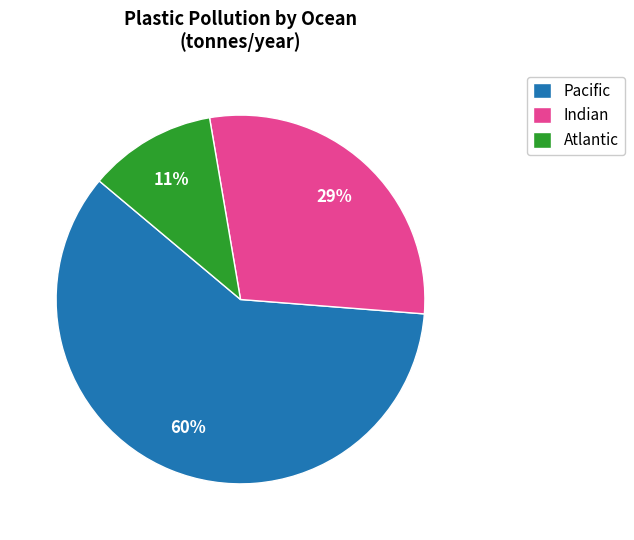

Approximately how many times larger is the value at Atlantic compared to Indian?

0.4